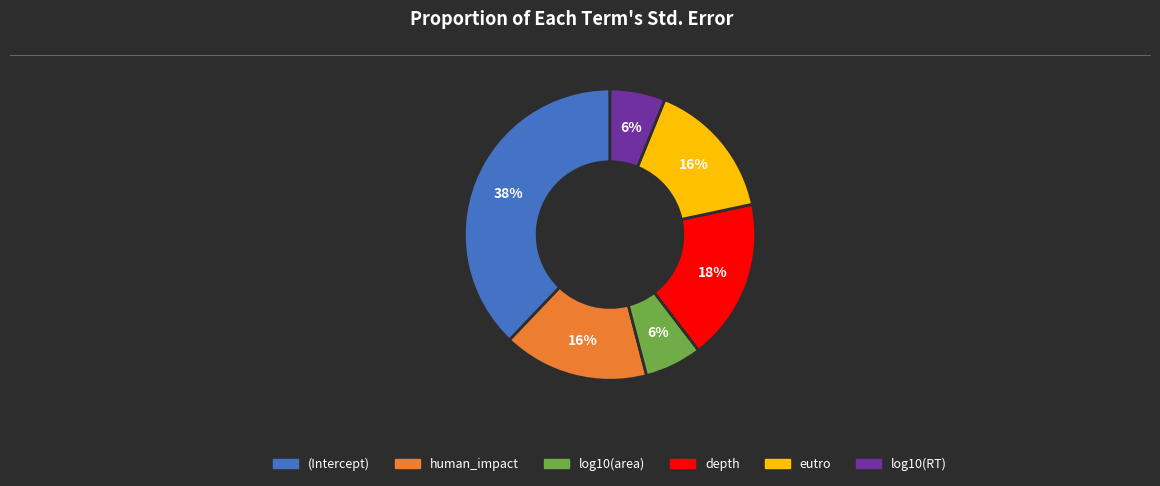

What percentage is the log10(area) slice, to the nearest percent?

6%